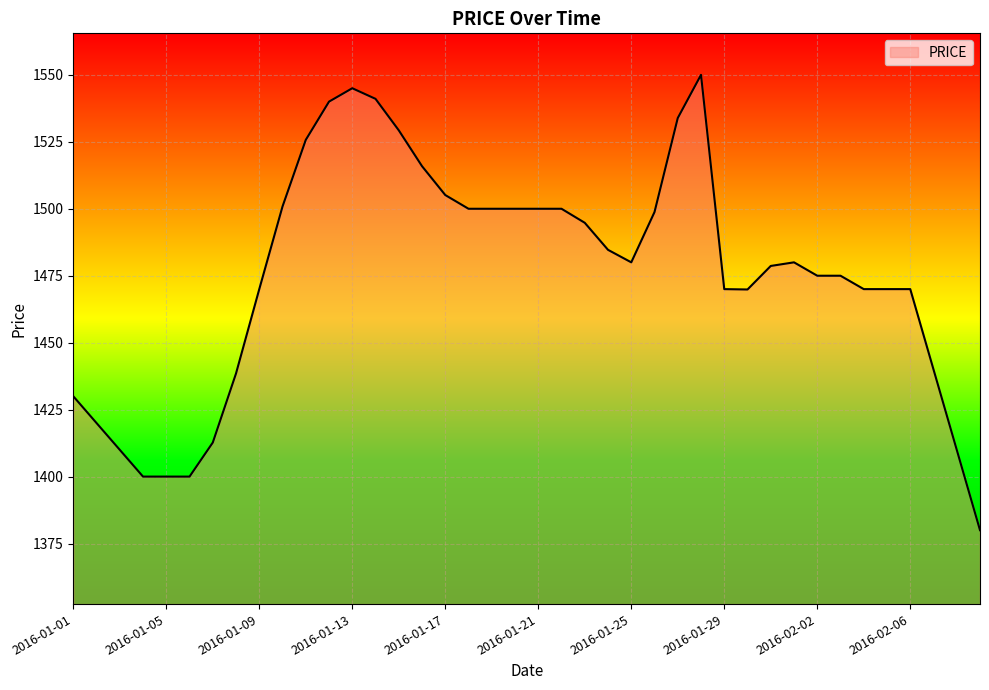

What is the difference between the maximum and minimum values?

170.0